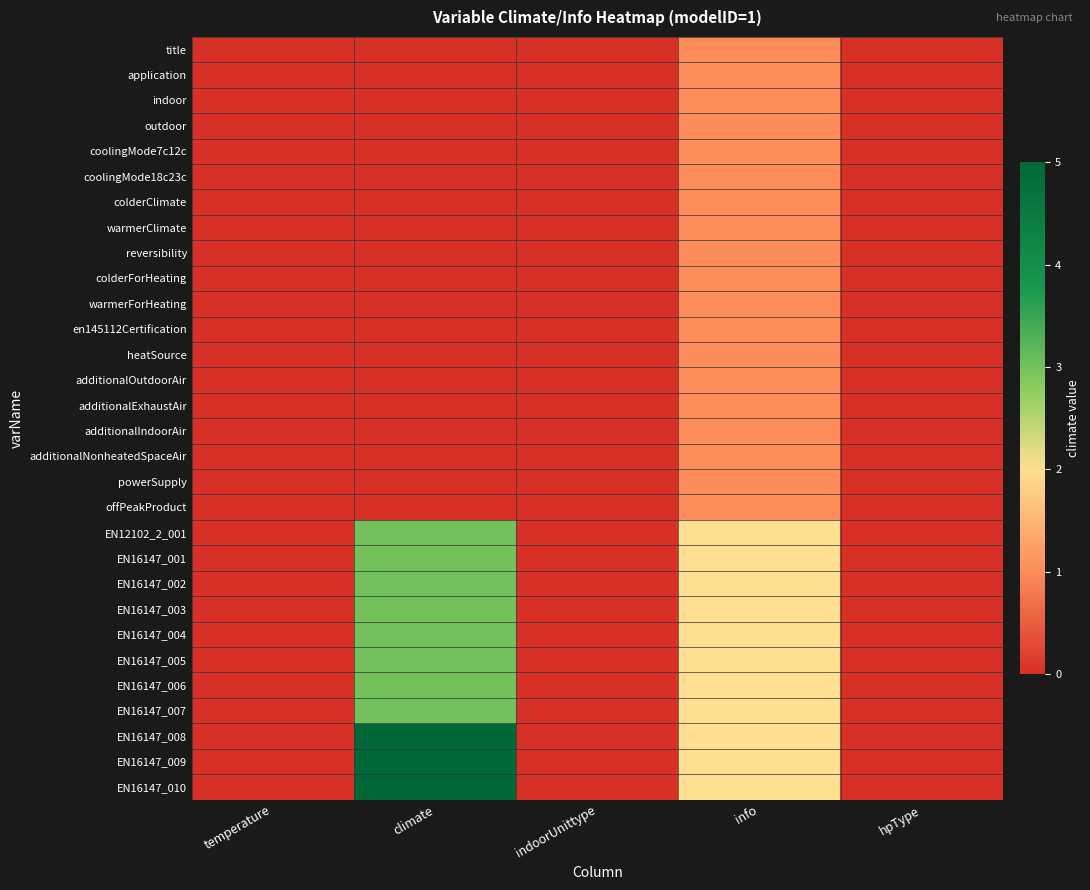

Which has a higher value, hpType or climate?

hpType